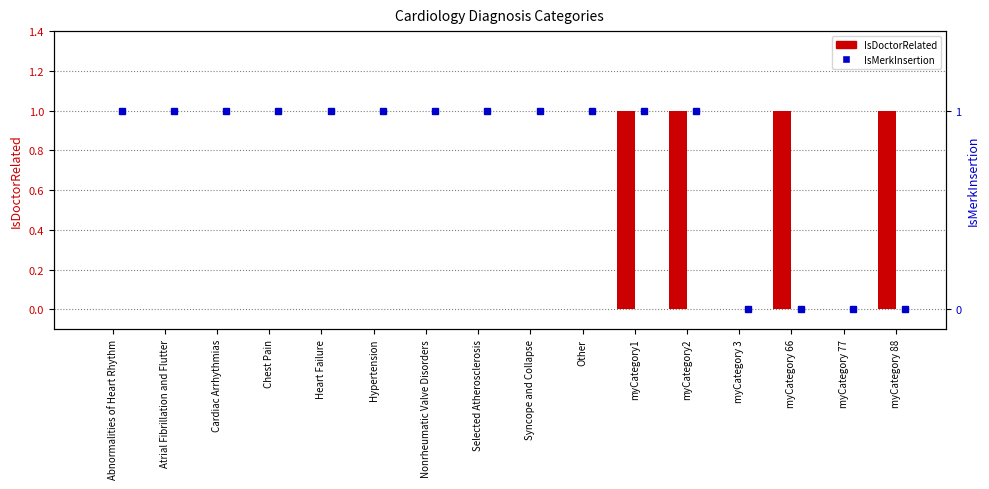

Which series changed the most between Selected Atherosclerosis and myCategory 88?

IsDoctorRelated